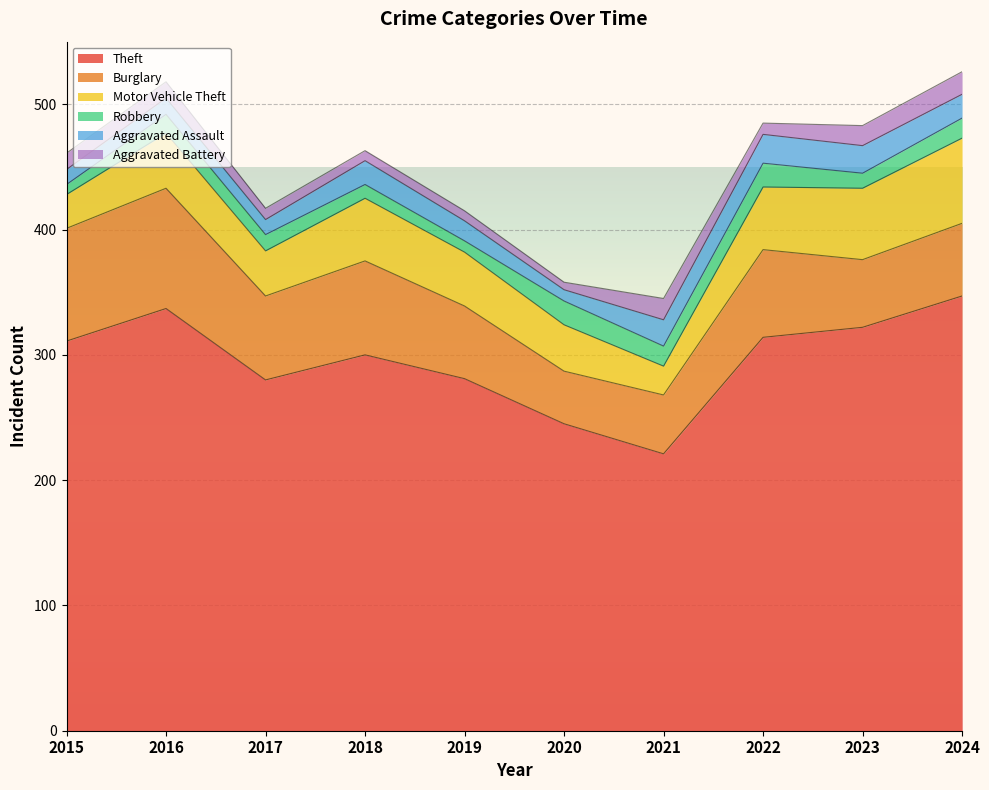

List the labels in order of Robbery value, largest first.

2020, 2022, 2021, 2024, 2016, 2017, 2023, 2018, 2019, 2015